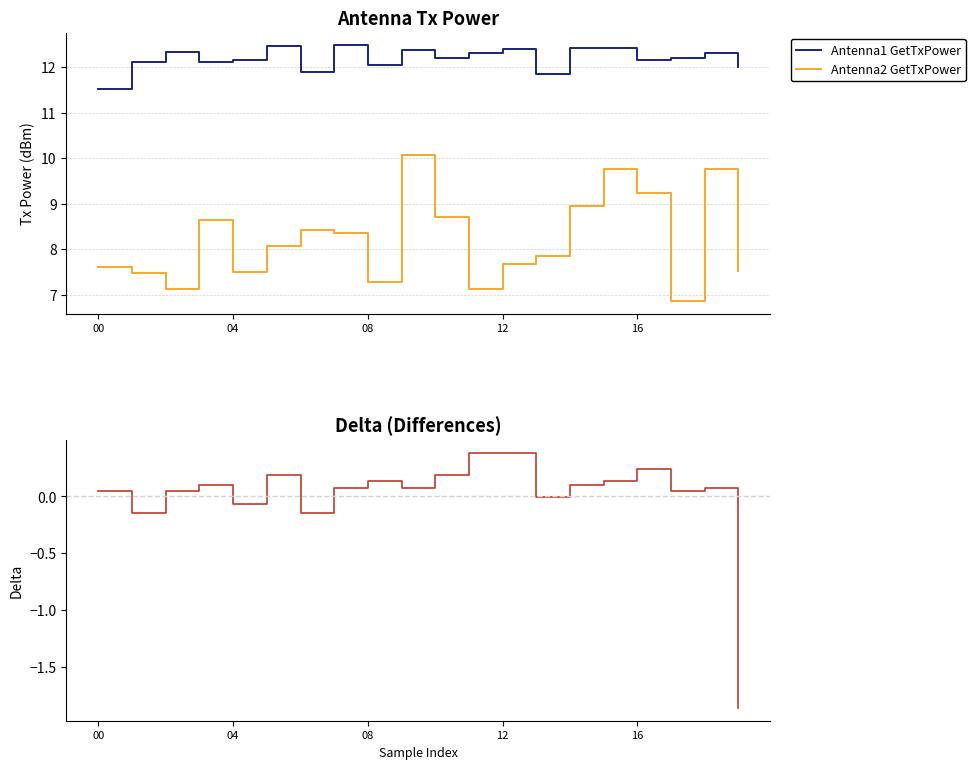

Which series has the widest spread of values?

Antenna2 GetTxPower